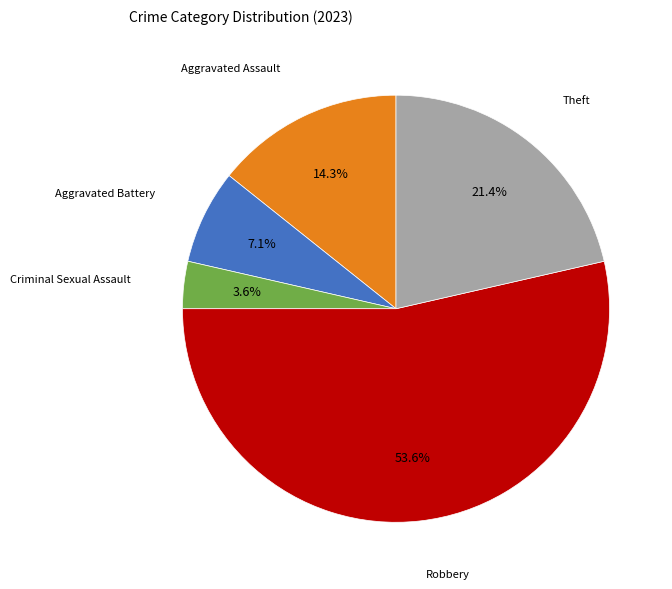

How much of the chart is everything except Aggravated Battery?

92.9%